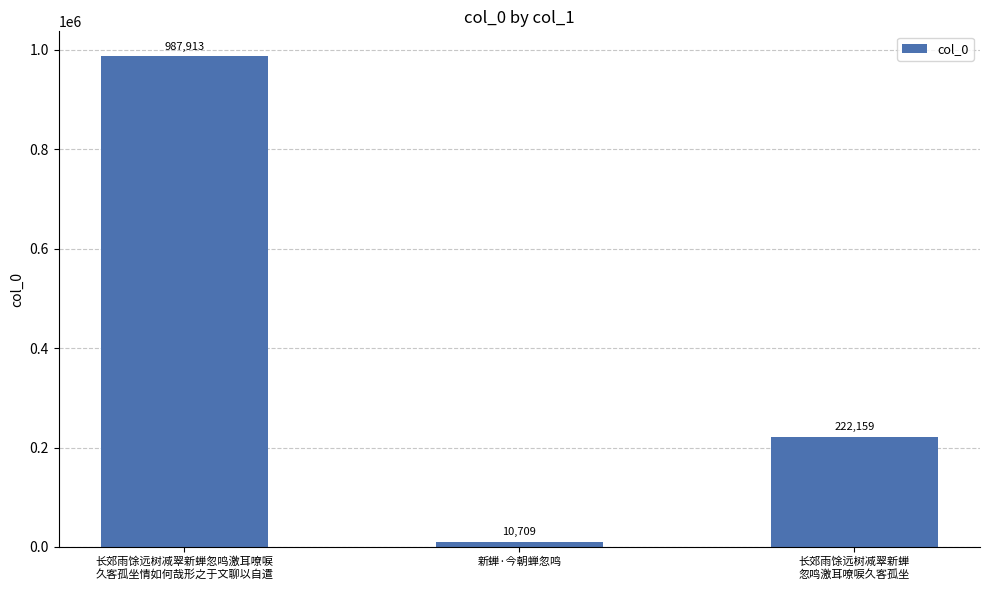

List the labels in order of value, largest first.

长郊雨馀远树减翠新蝉忽鸣激耳嘹唳
久客孤坐情如何哉形之于文聊以自遣, 长郊雨馀远树减翠新蝉
忽鸣激耳嘹唳久客孤坐, 新蝉·今朝蝉忽鸣